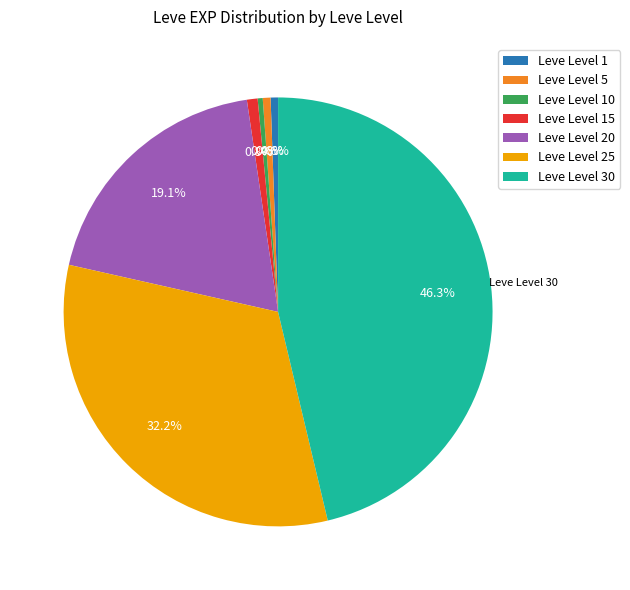

Does any single category account for the majority?

No